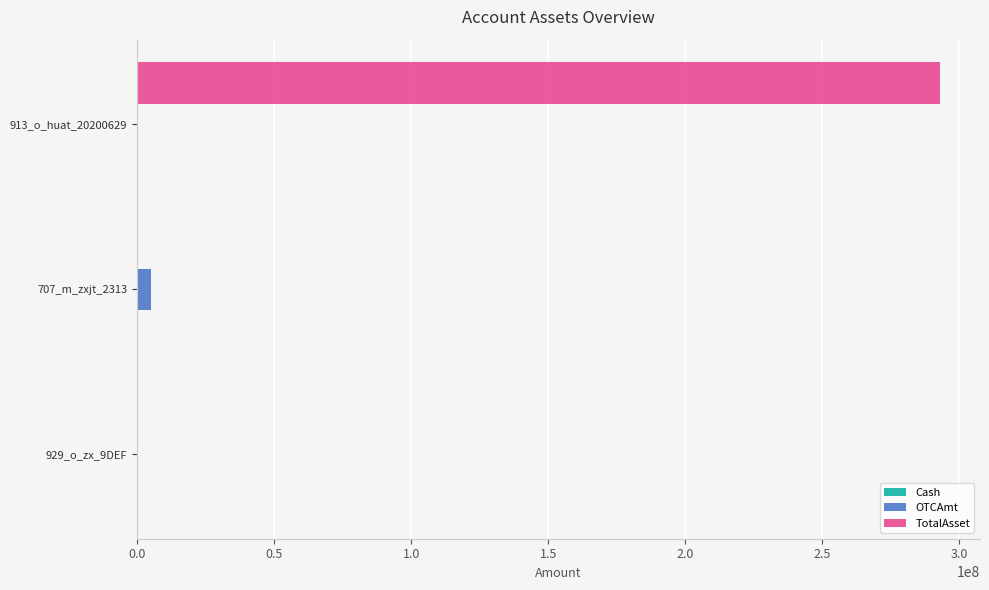

Between 707_m_zxjt_2313 and 913_o_huat_20200629, which series saw the biggest shift?

TotalAsset